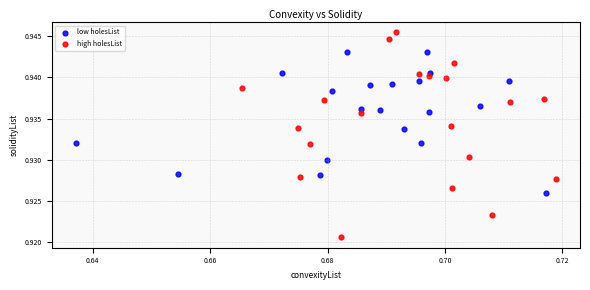

Which series has the widest spread of Y values?

high holesList